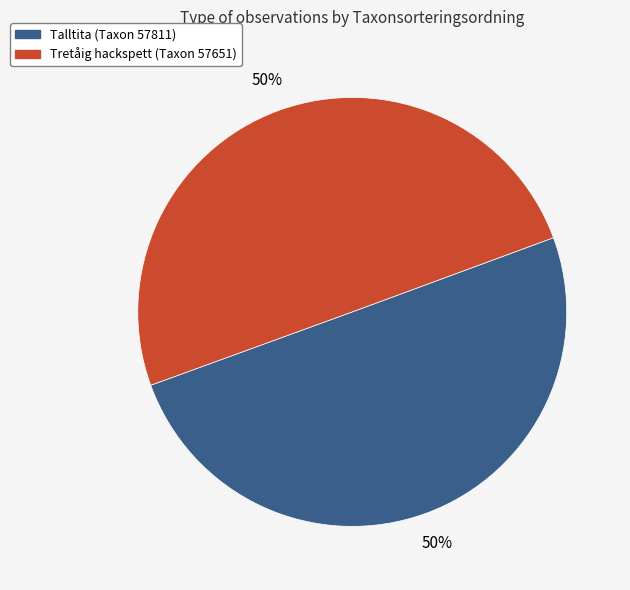

To the nearest percent, what portion does Talltita represent?

50%